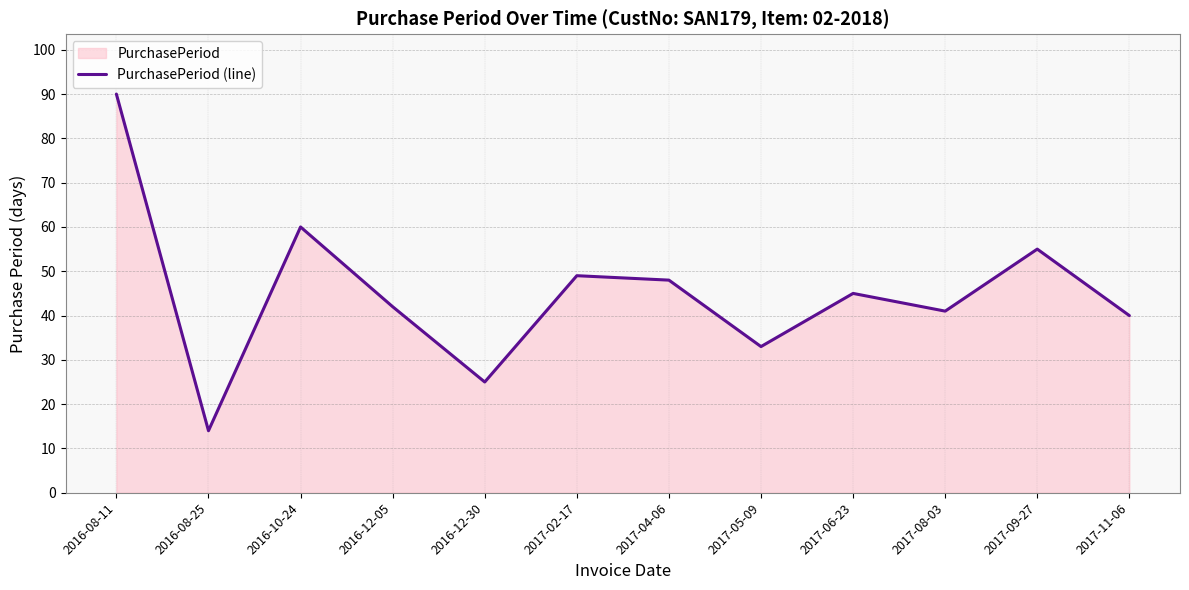

What is the smallest value displayed?

14